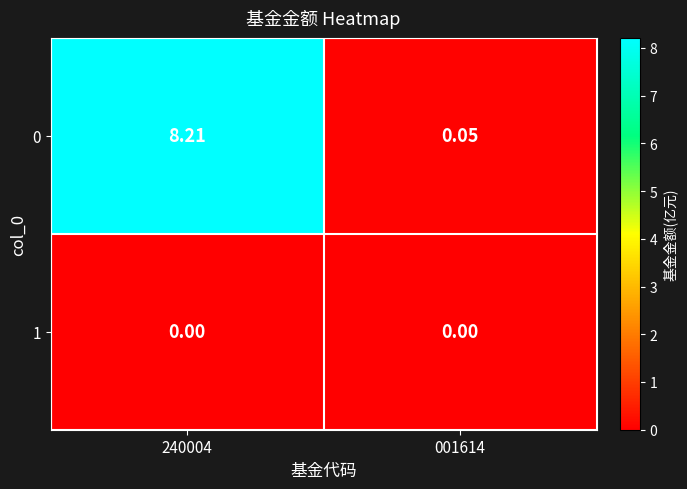

Which category has the highest value across all series?

240004